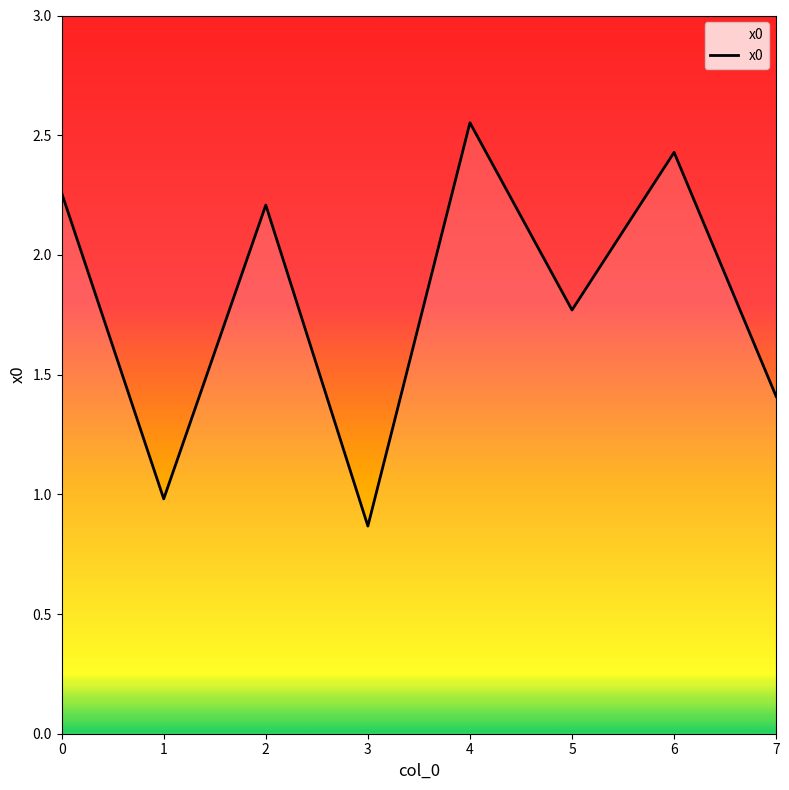

List the labels in order of value, smallest first.

3, 1, 7, 5, 2, 0, 6, 4